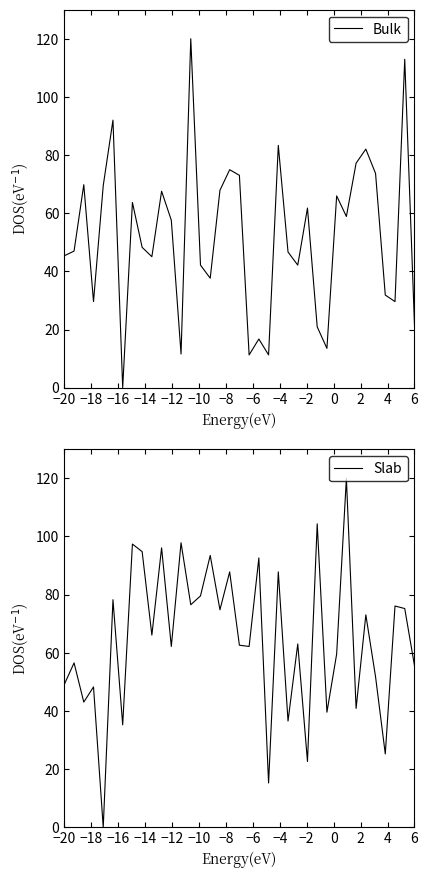

Reading right to left, transcribe all the data shown in this chart.

Bulk: 21.9	112.9	29.6	31.8	73.7	82.0	77.2	58.9	66.0	13.5	20.9	61.8	42.1	46.6	83.3	11.3	16.7	11.3	73.0	75.0	67.9	37.6	42.1	120.0	11.6	57.6	67.6	45.0	48.3	63.7	0.0	92.0	69.5	29.6	69.8	47.0	45.4
Slab: 55.7	75.2	76.1	25.2	51.7	73.0	40.9	120.0	59.6	39.6	104.3	22.6	63.0	36.5	87.8	15.2	92.6	62.2	62.6	87.8	74.8	93.5	79.6	76.5	97.8	62.2	96.1	66.1	94.8	97.4	35.2	78.3	0.0	48.3	43.0	56.5	49.1